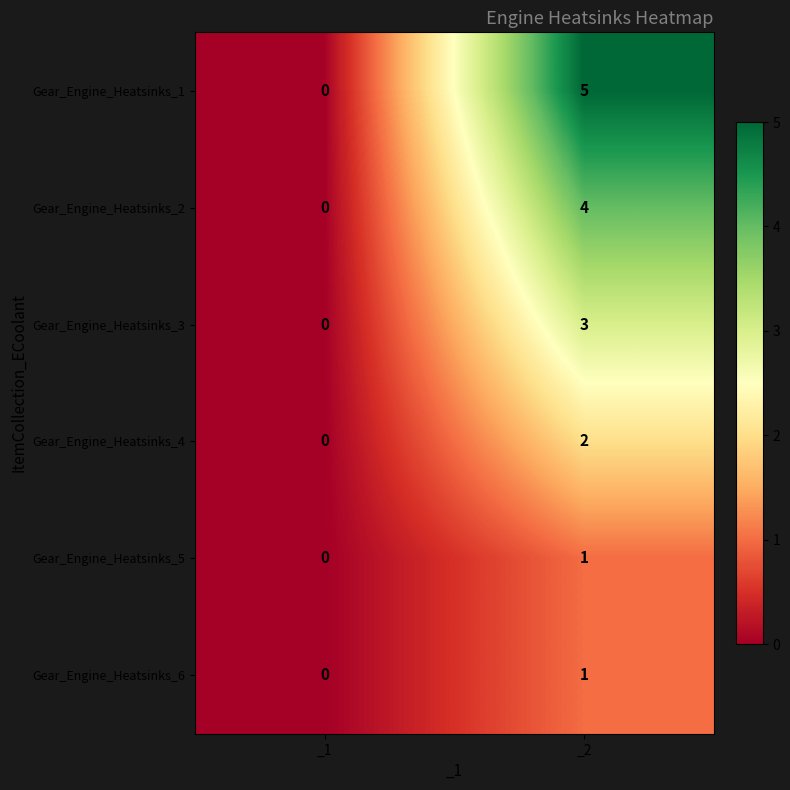

At which label is Gear_Engine_Heatsinks_3 closest to 1?

_1